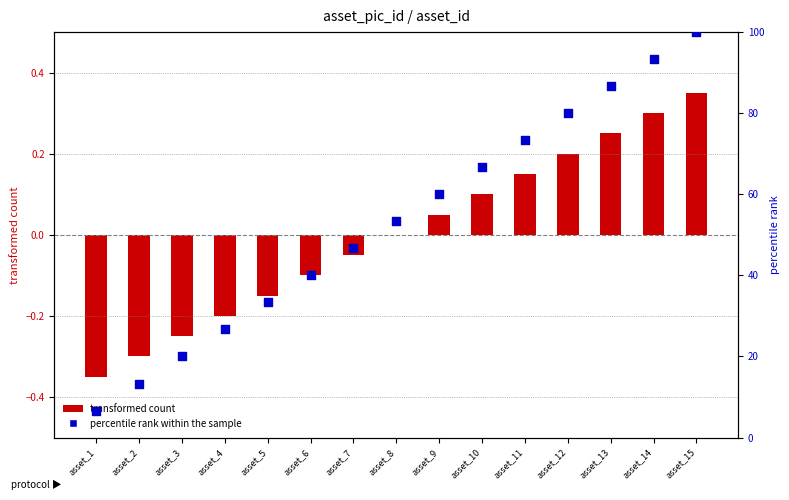

Which series reaches the minimum Y coordinate?

transformed count